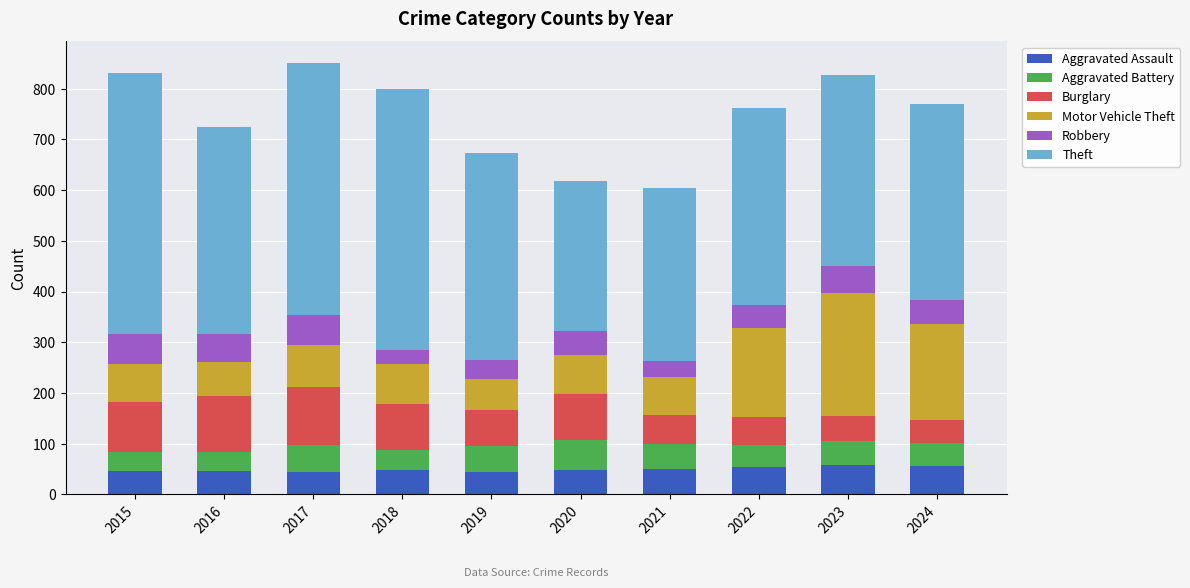

How many data points does each series have?

10